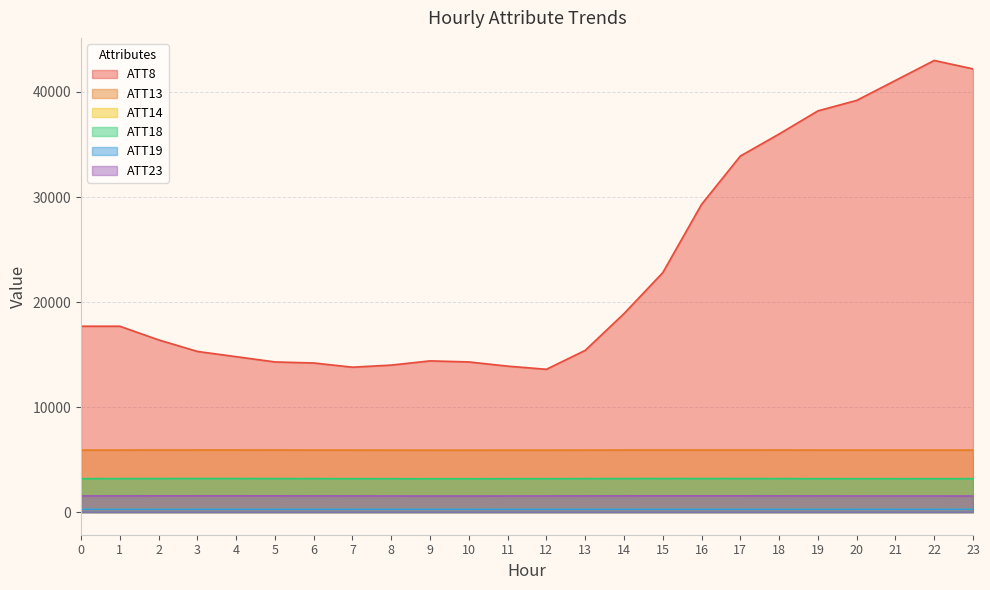

How many distinct data groups are displayed?

6